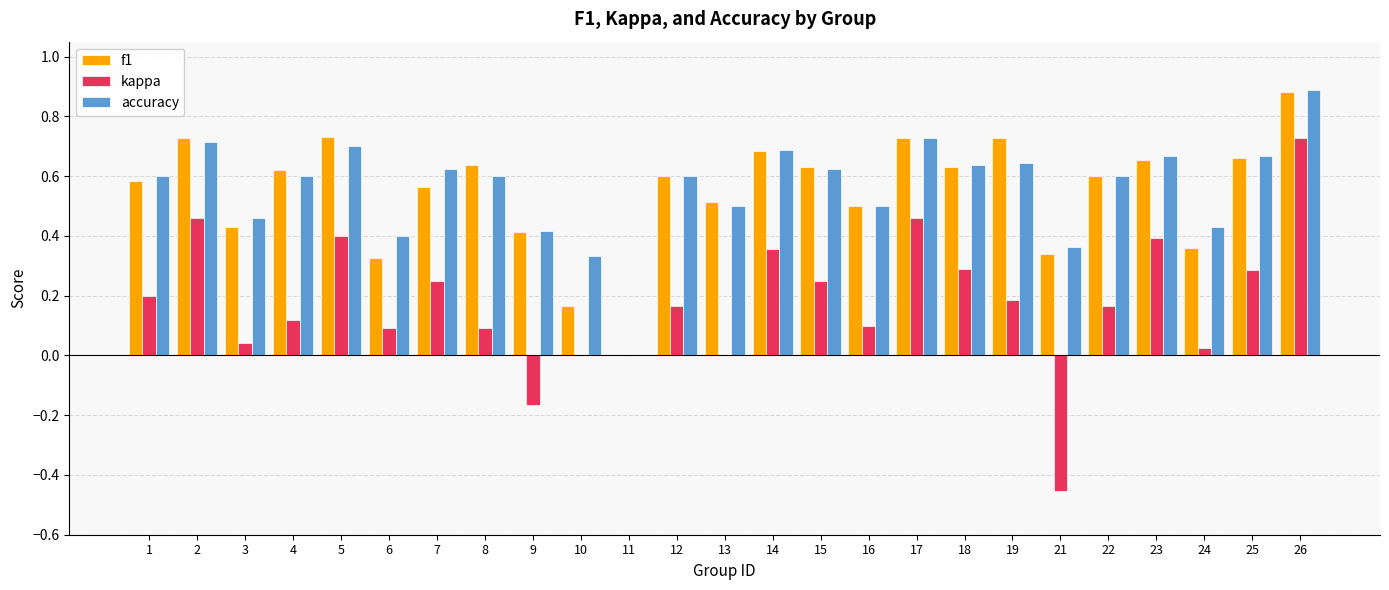

Which category has the highest value in the kappa series?

26